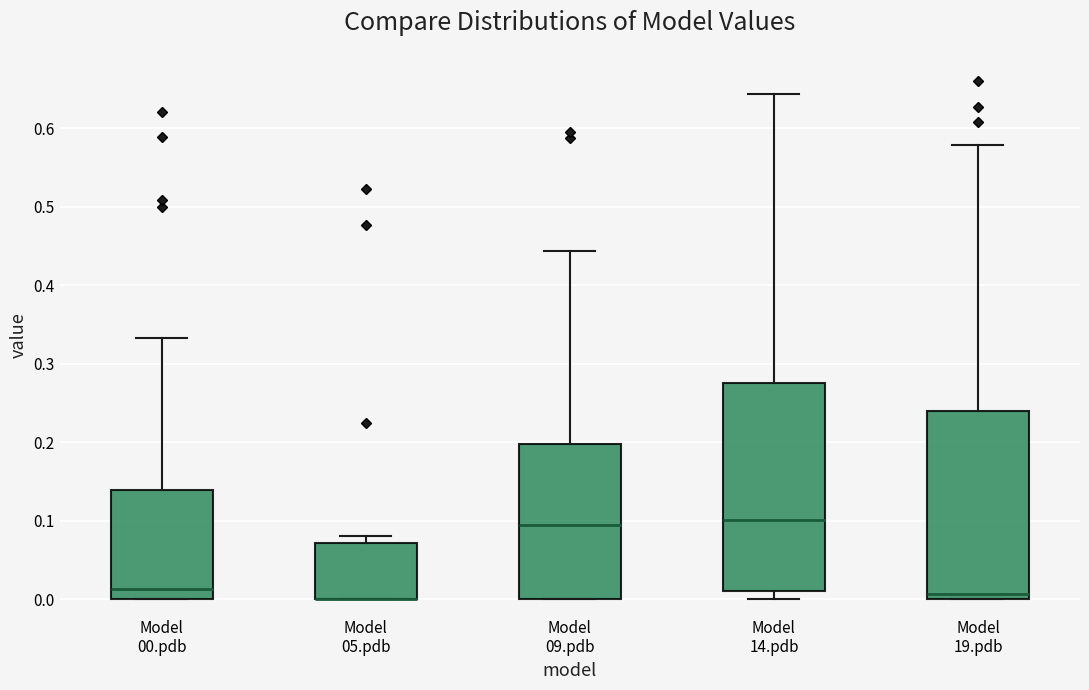

Reading left to right, transcribe this box plot: for each box, give where its median line is, the range the box spans, and where its two whiskers end, as read against the y-axis. The values are not printed on the chart, so give them approximately, as read against the axis.

Model 00.pdb: median 0.01, box 0.00 to 0.14, whiskers 0.00 to 0.33
Model 05.pdb: median 0.00 (drawn on the box's lower edge), box 0.00 to 0.07, whiskers 0.00 to 0.08
Model 09.pdb: median 0.09, box 0.00 to 0.20, whiskers 0.00 to 0.44
Model 14.pdb: median 0.10, box 0.01 to 0.28, whiskers 0.00 to 0.64
Model 19.pdb: median 0.01, box 0.00 to 0.24, whiskers 0.00 to 0.58